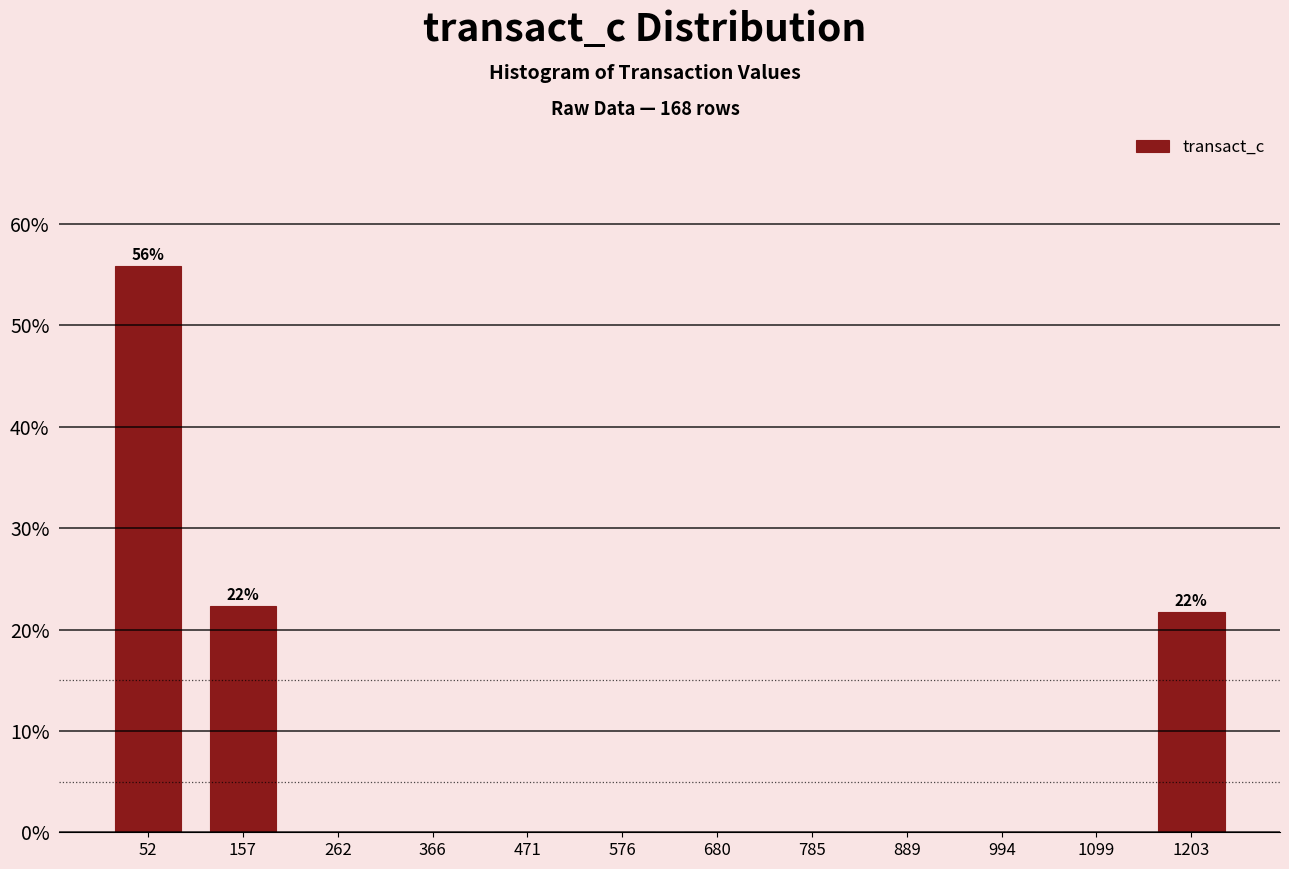

Over which range of the x-axis is the bar tallest?

0 to 100